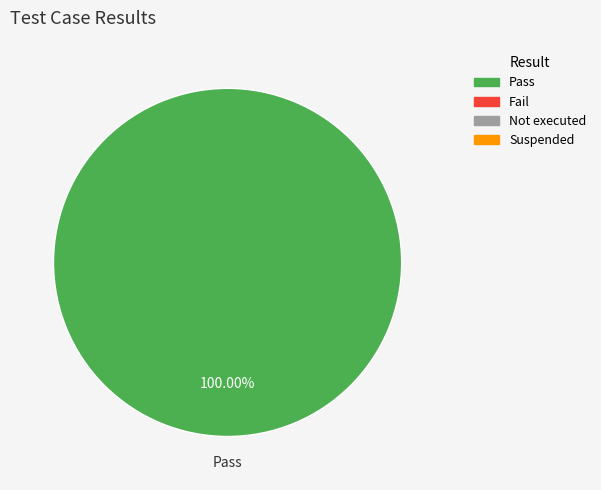

Is there a majority slice in this chart?

Yes